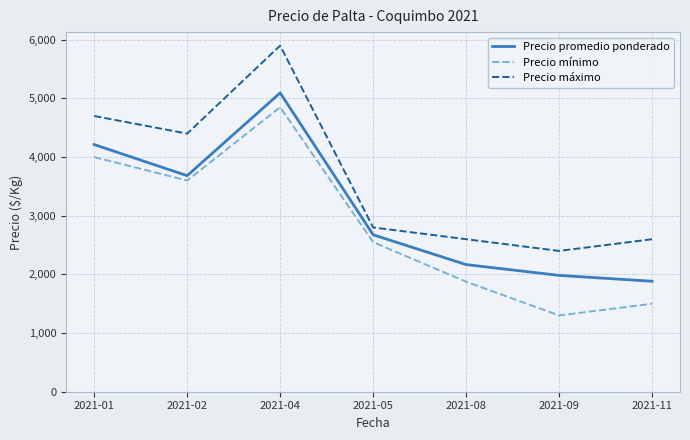

Where is the first local maximum for Precio máximo?

2021-04